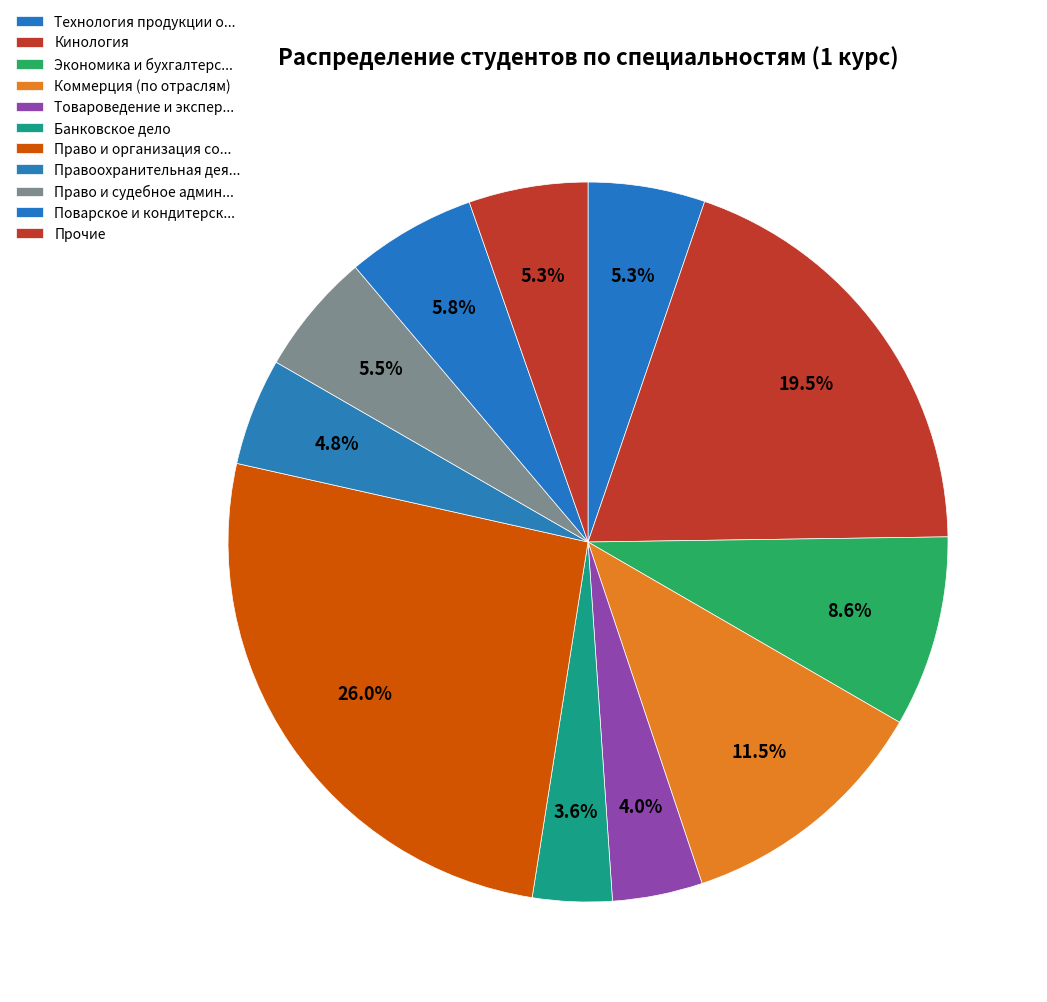

Count the number of slices in the pie.

11